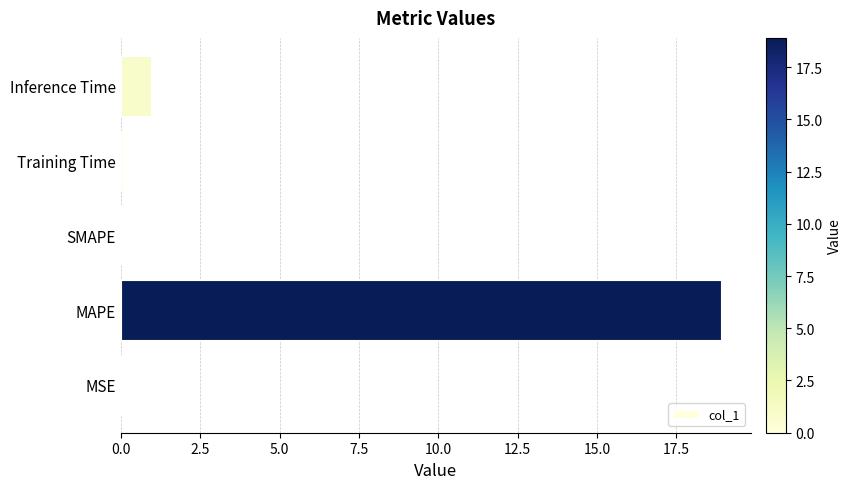

Where is the data nearest to the value 9?

Inference Time